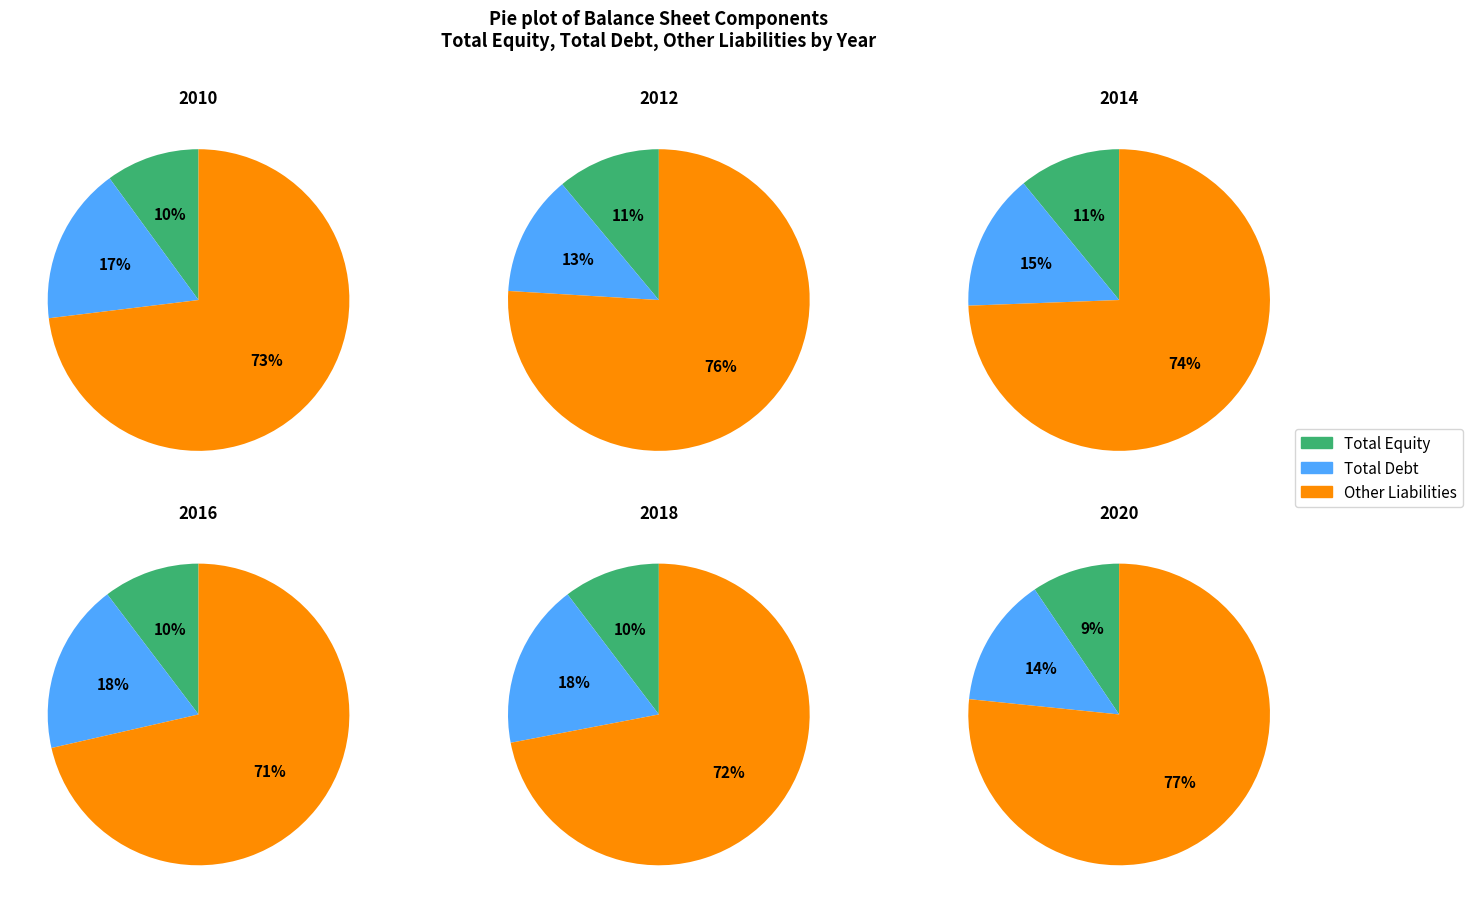

Between 2020 and 2018, which is larger?

2018